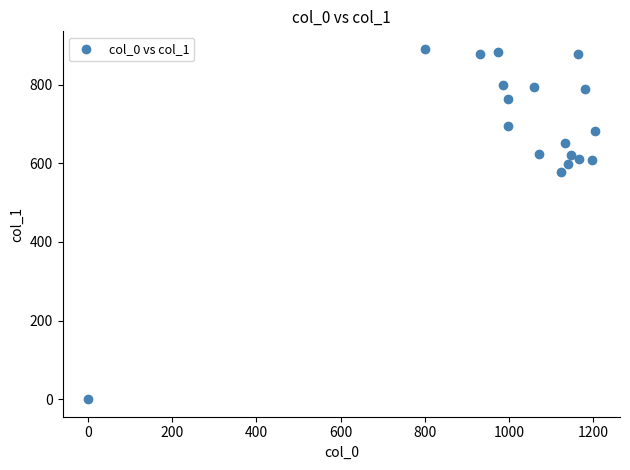

What Y value in the scatter plot is closest to 445?

577.1